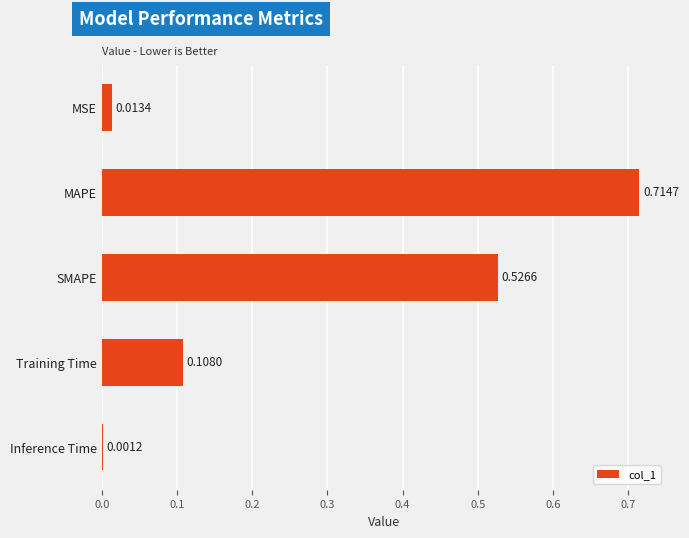

What is the change in value from MSE to Training Time?

+0.1